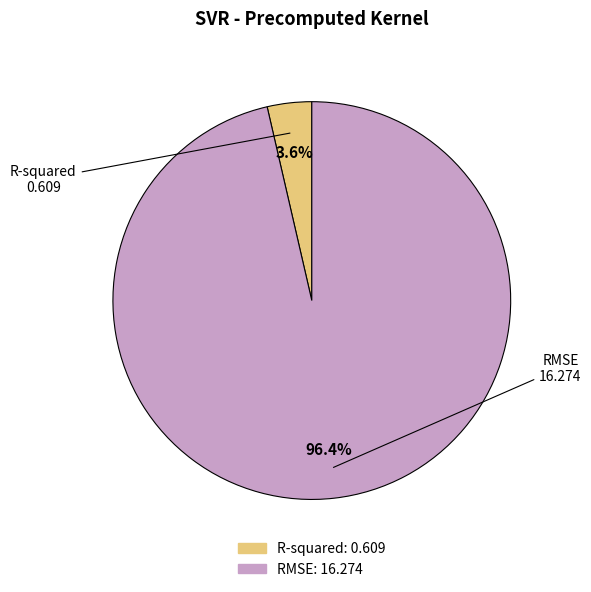

Does any single category account for the majority?

Yes